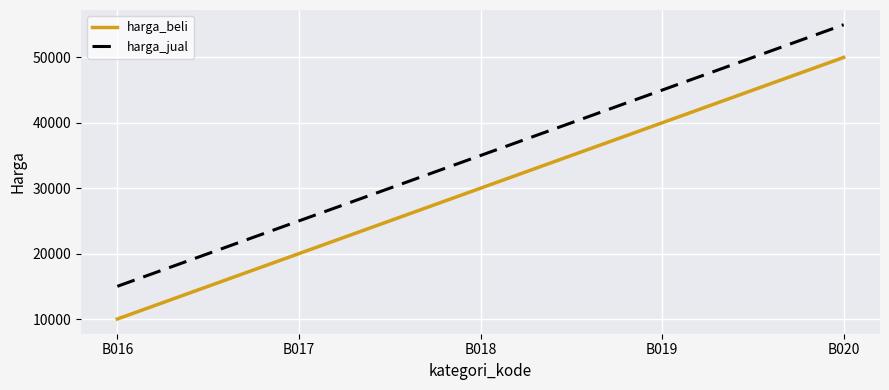

What is the difference between the highest and lowest values at B017?

5000